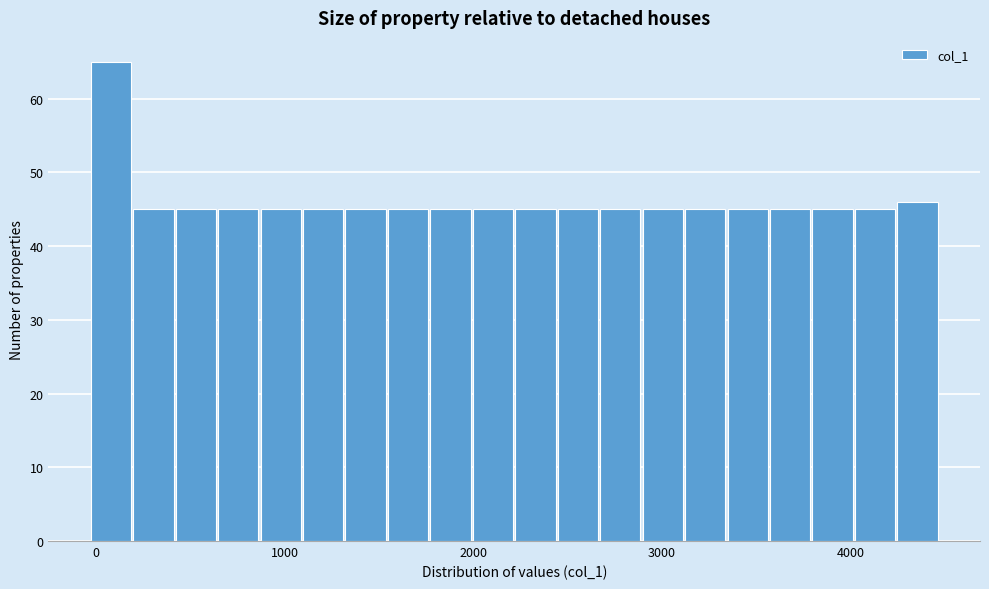

Read against the x-axis, roughly where is the centre of the tallest bar?

100